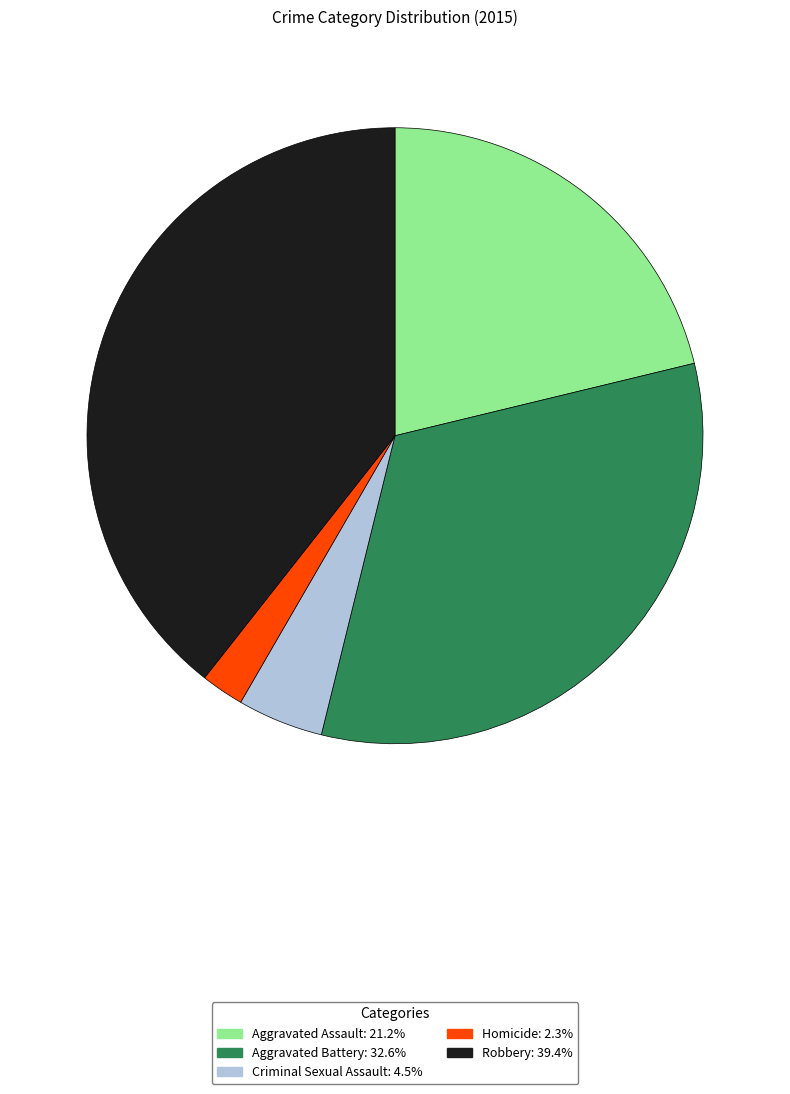

What is the largest slice in the pie chart?

Robbery